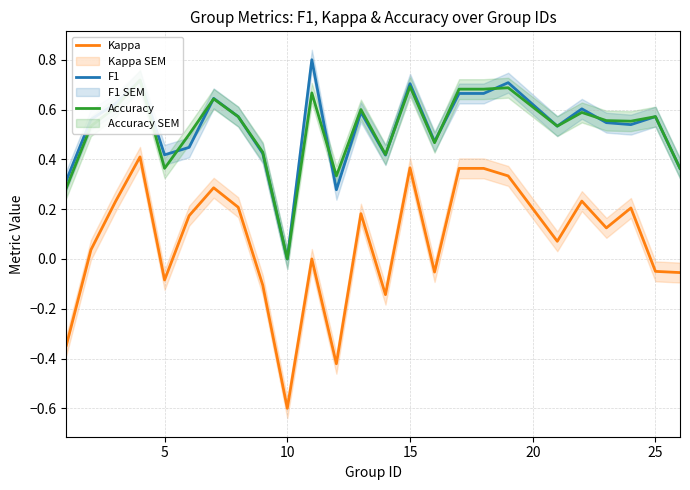

True or false: F1 has more than 1 points higher than both neighbors.

True